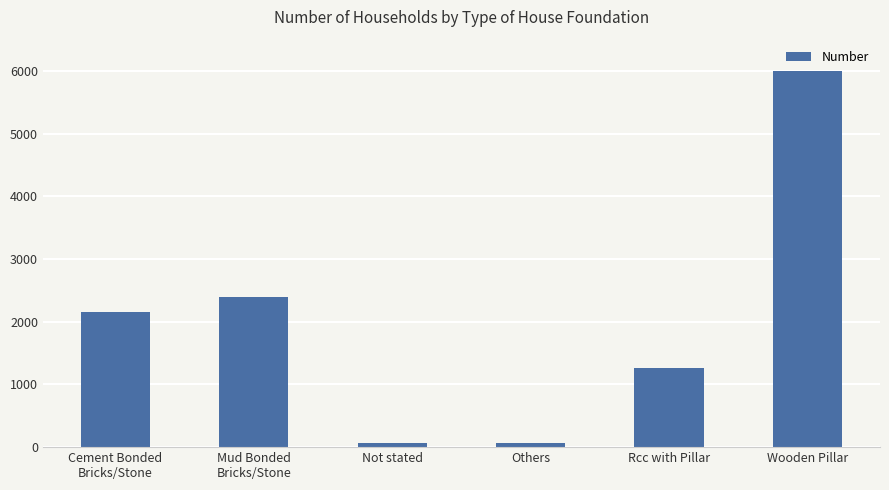

How many categories are shown in the chart?

6